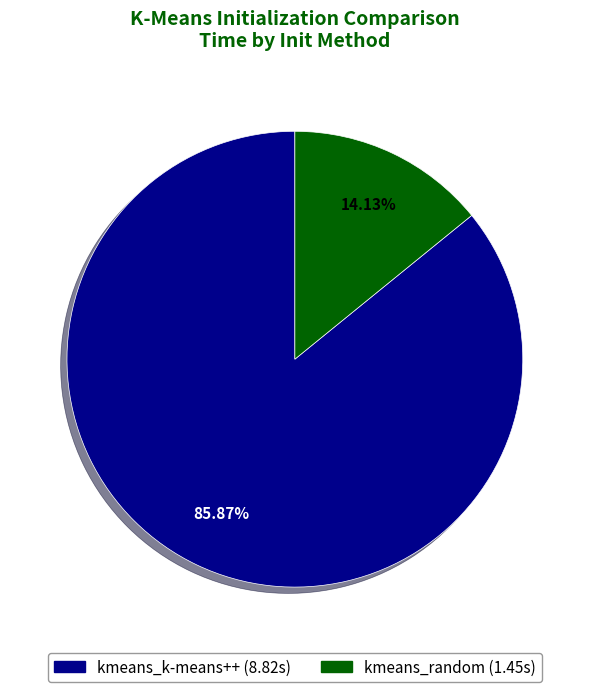

Approximately how many times larger is the value at kmeans_random compared to kmeans_k-means++?

0.2